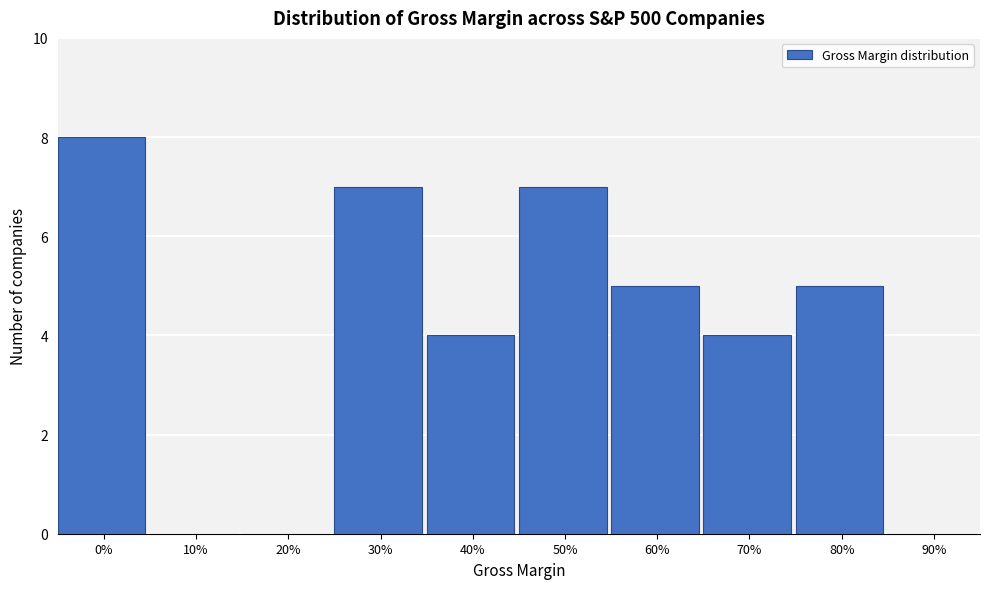

Reading right to left, what are all the values shown in this chart?

90%=0	80%=5	70%=4	60%=5	50%=7	40%=4	30%=7	20%=0	10%=0	0%=8